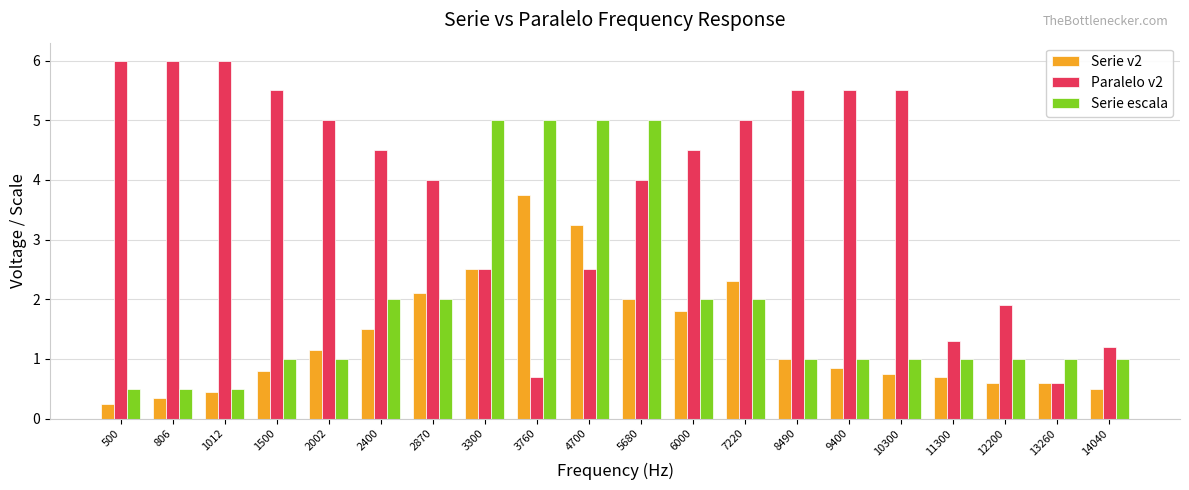

Rank the series by their average value, from lowest to highest.

Serie v2, Serie escala, Paralelo v2